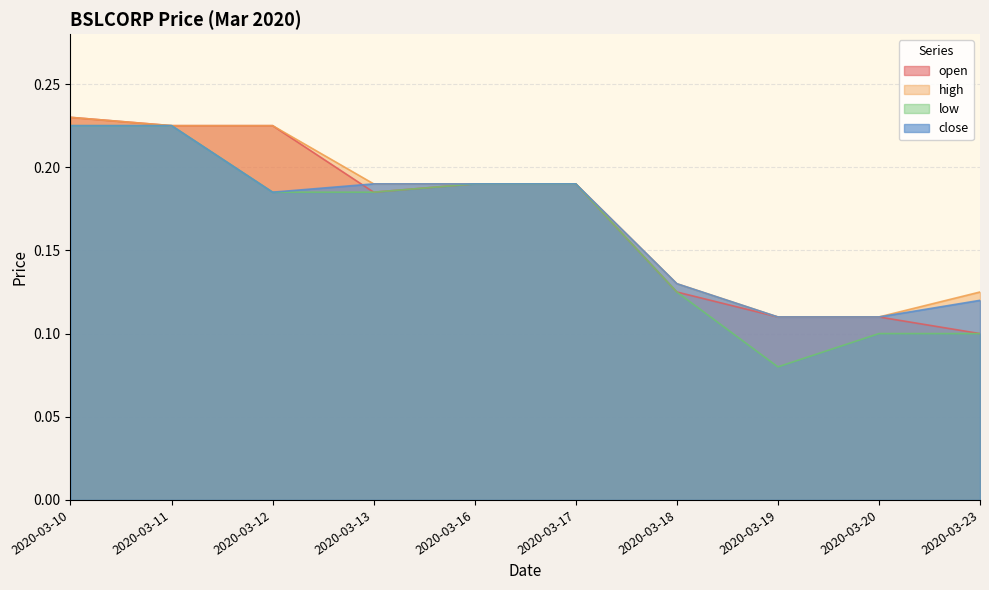

What is the difference between the maximum and second lowest values in the open series?

0.1